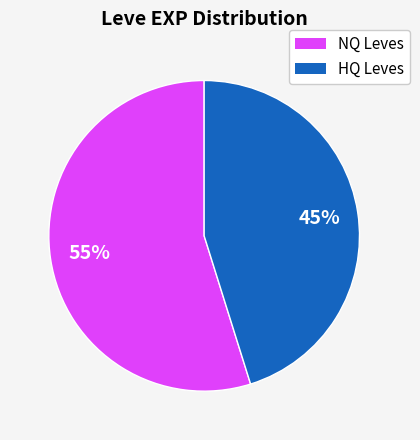

To the nearest percent, what is the difference between the largest and smallest slice percentages?

10%